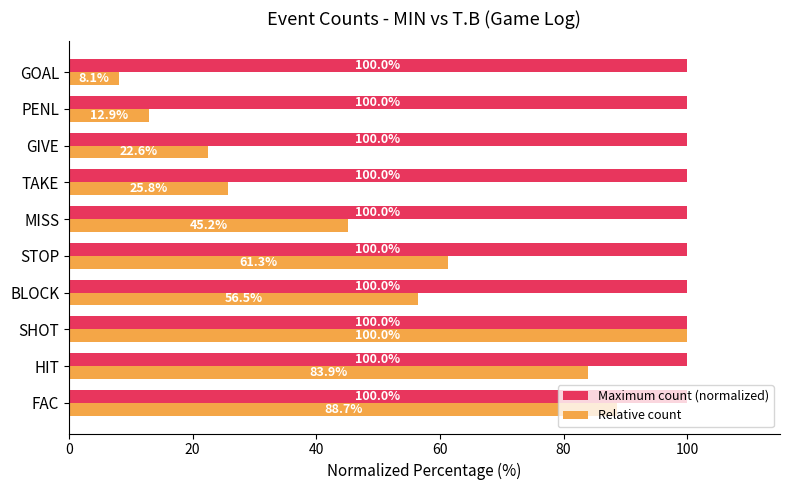

List the labels in order of Relative count value, smallest first.

GOAL, PENL, GIVE, TAKE, MISS, BLOCK, STOP, HIT, FAC, SHOT